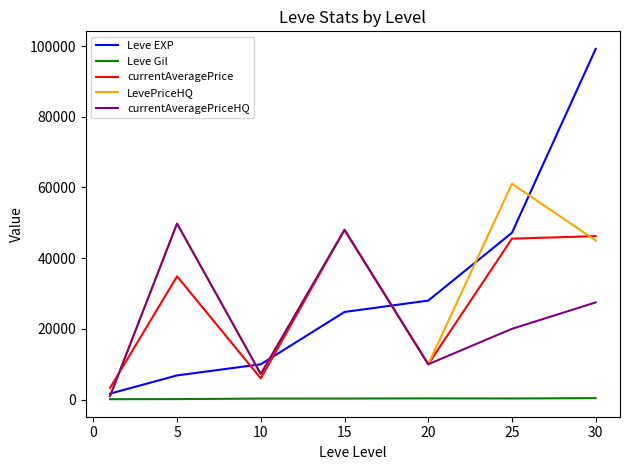

What is the greatest value displayed?

99220